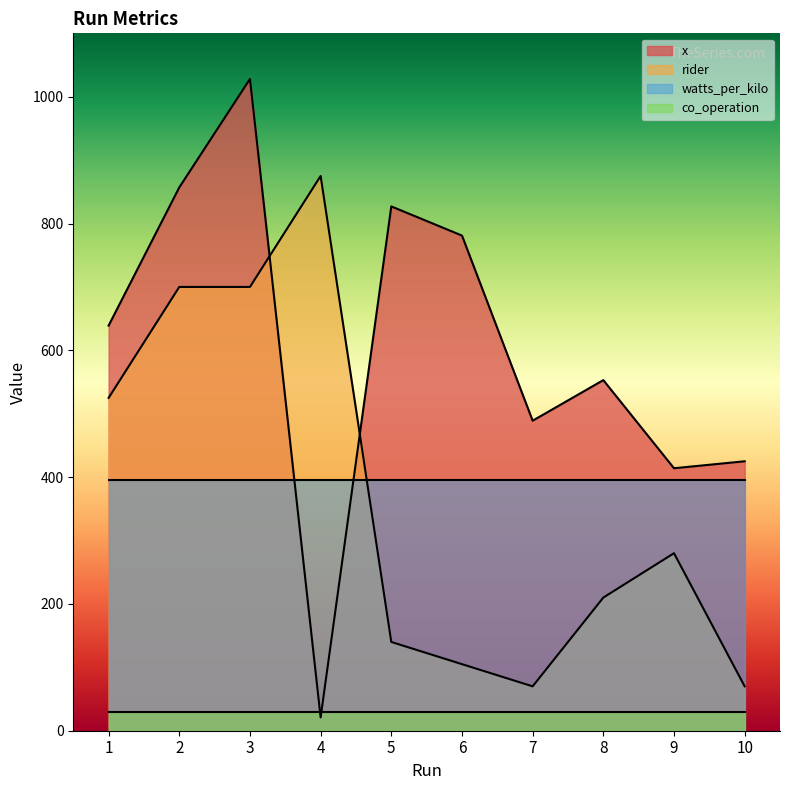

How many series are shown in this chart?

4